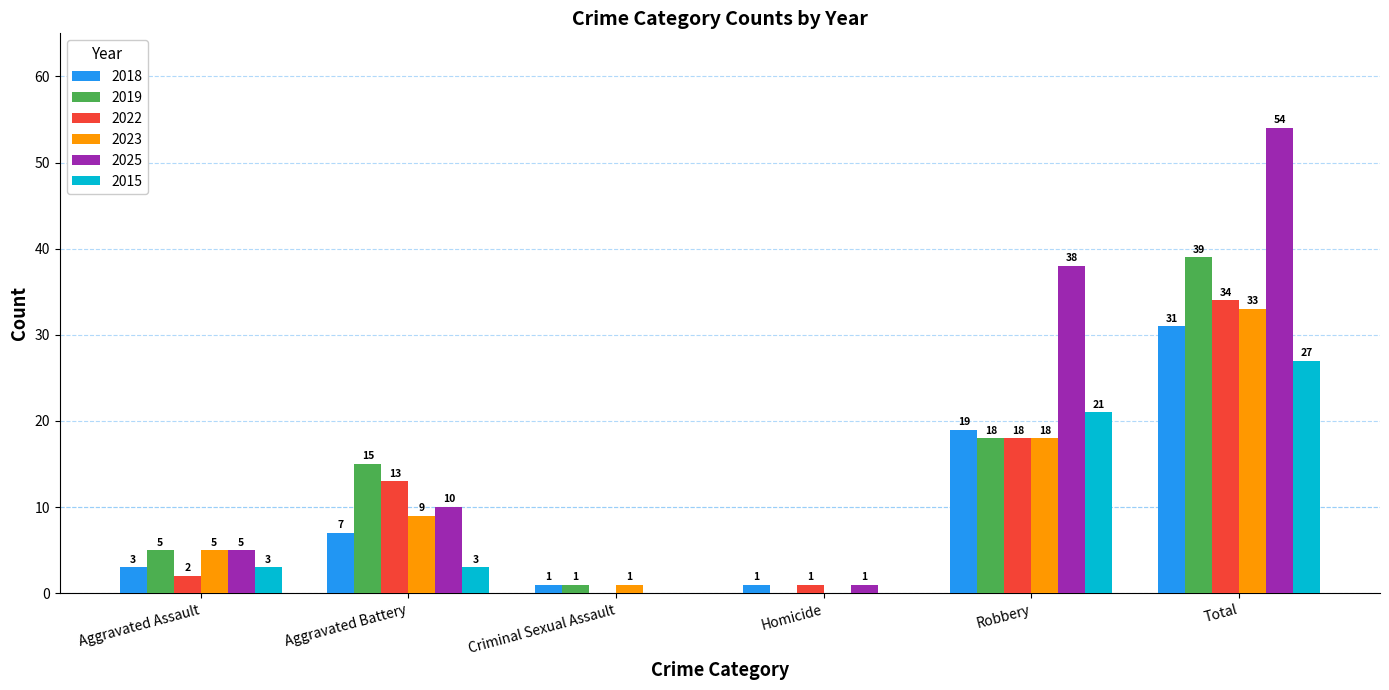

What are all the series names shown in the legend?

2018, 2019, 2022, 2023, 2025, 2015